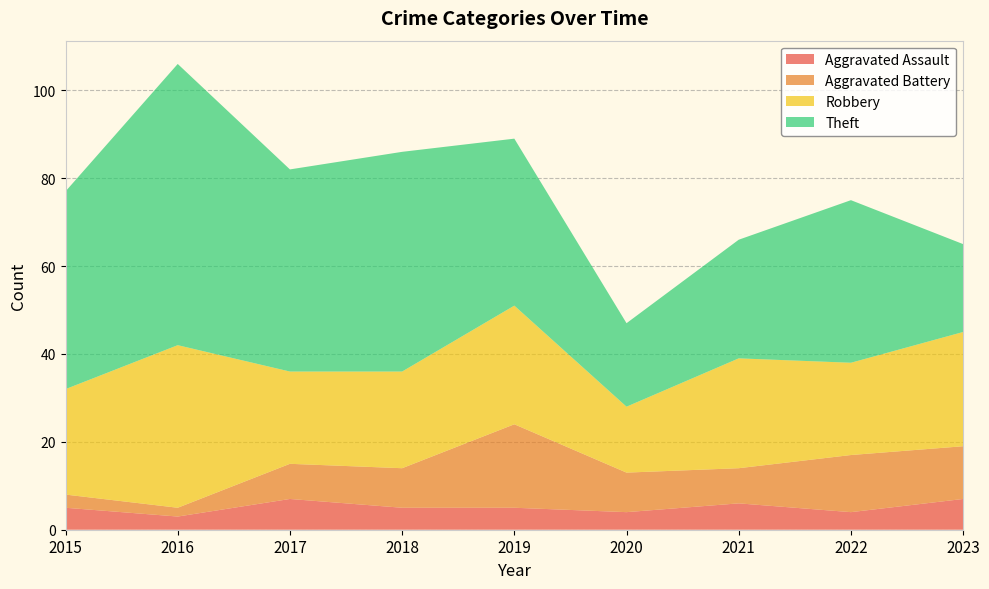

Reading right to left, list all the values displayed in this chart.

Aggravated Assault: 7	4	6	4	5	5	7	3	5
Aggravated Battery: 12	13	8	9	19	9	8	2	3
Robbery: 26	21	25	15	27	22	21	37	24
Theft: 20	37	27	19	38	50	46	64	45